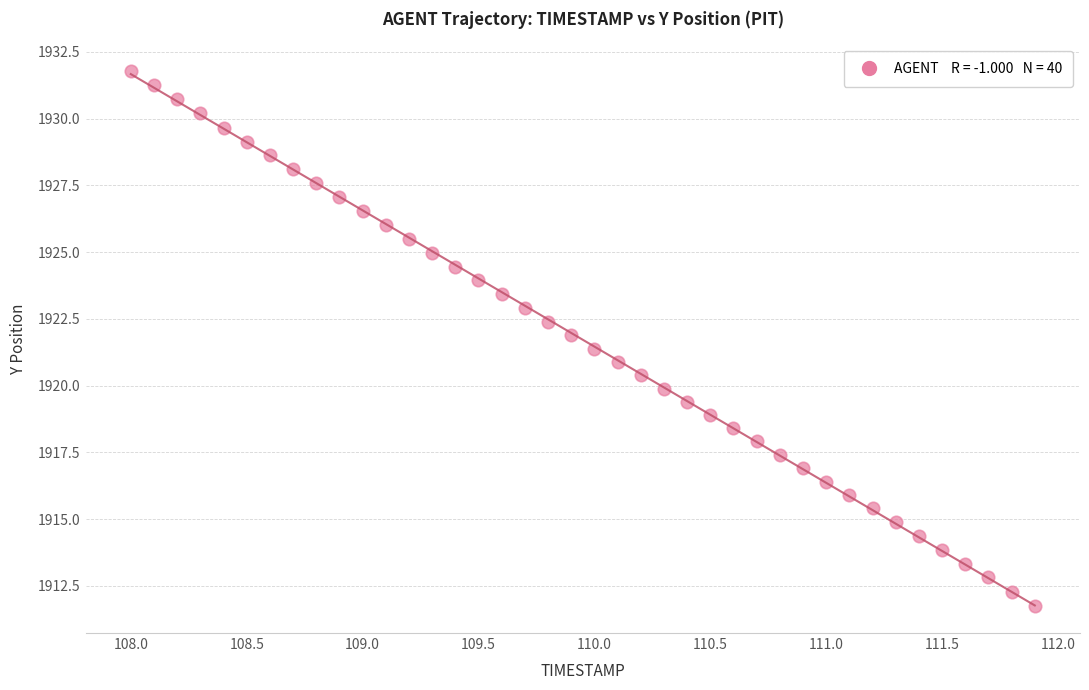

What is the range of X values (max minus min)?

3.9